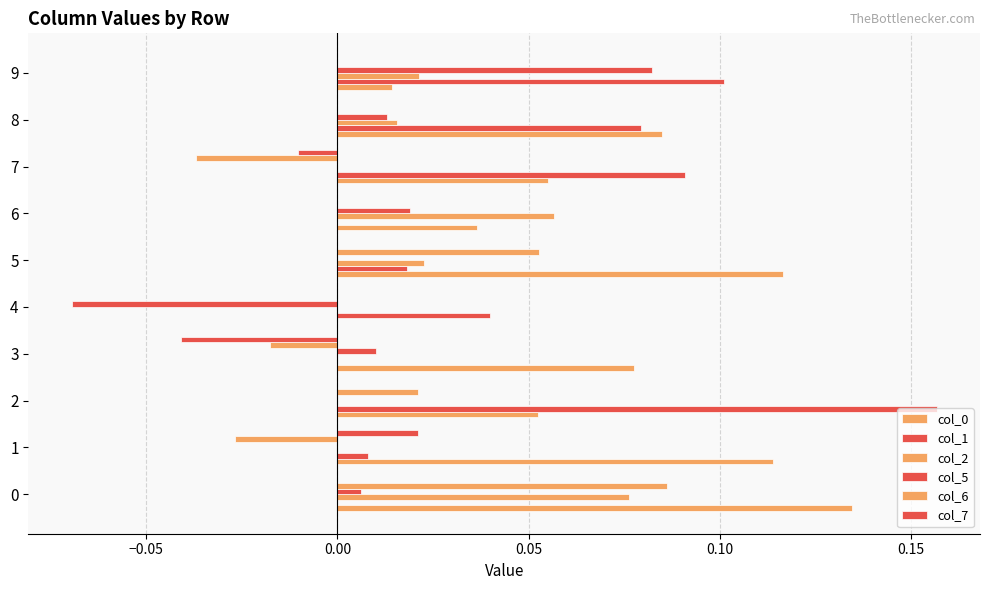

What is the greatest value displayed?

0.2